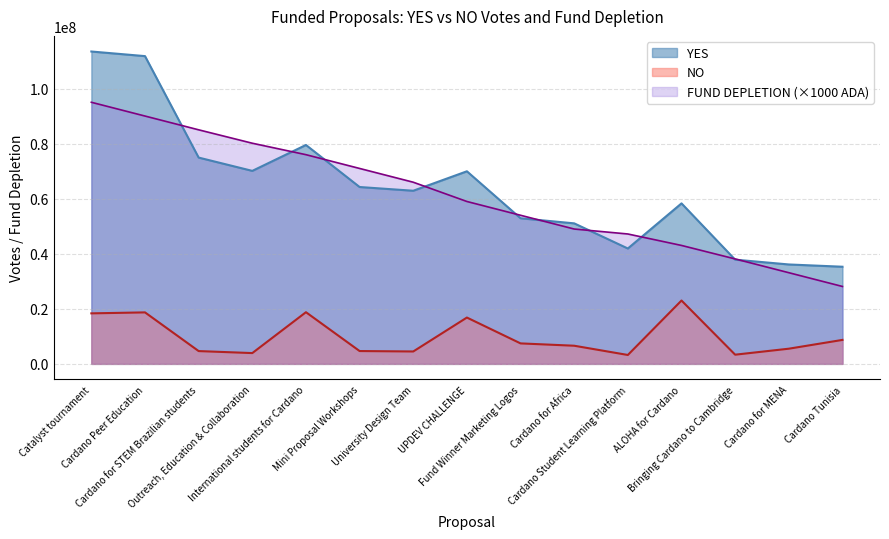

Which category has the lowest value in the FUND DEPLETION series?

Cardano Tunisia